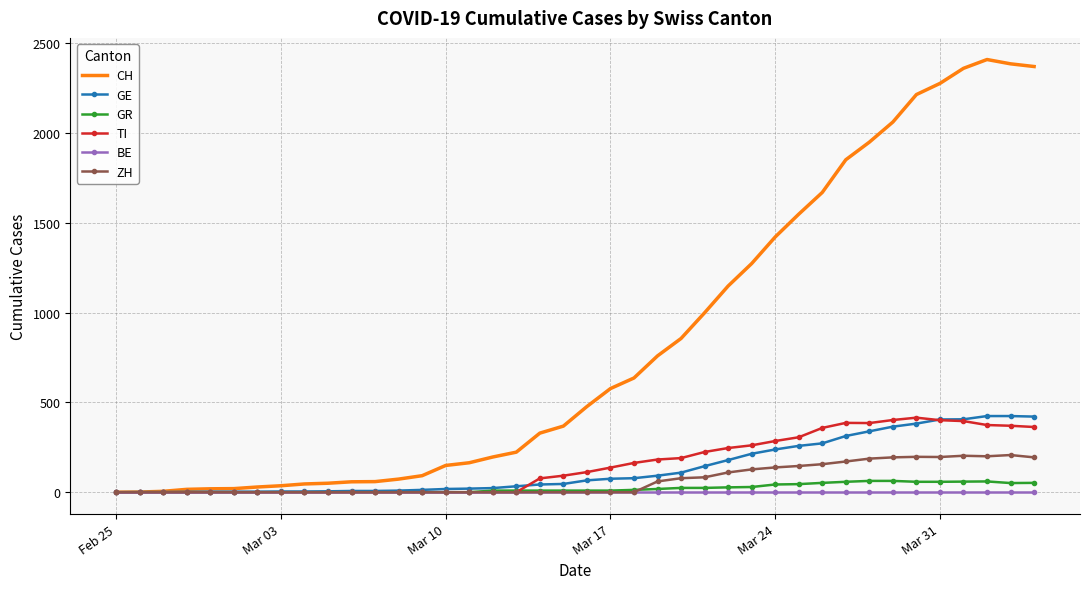

What is the difference between the maximum and minimum values in the CH series?

2409